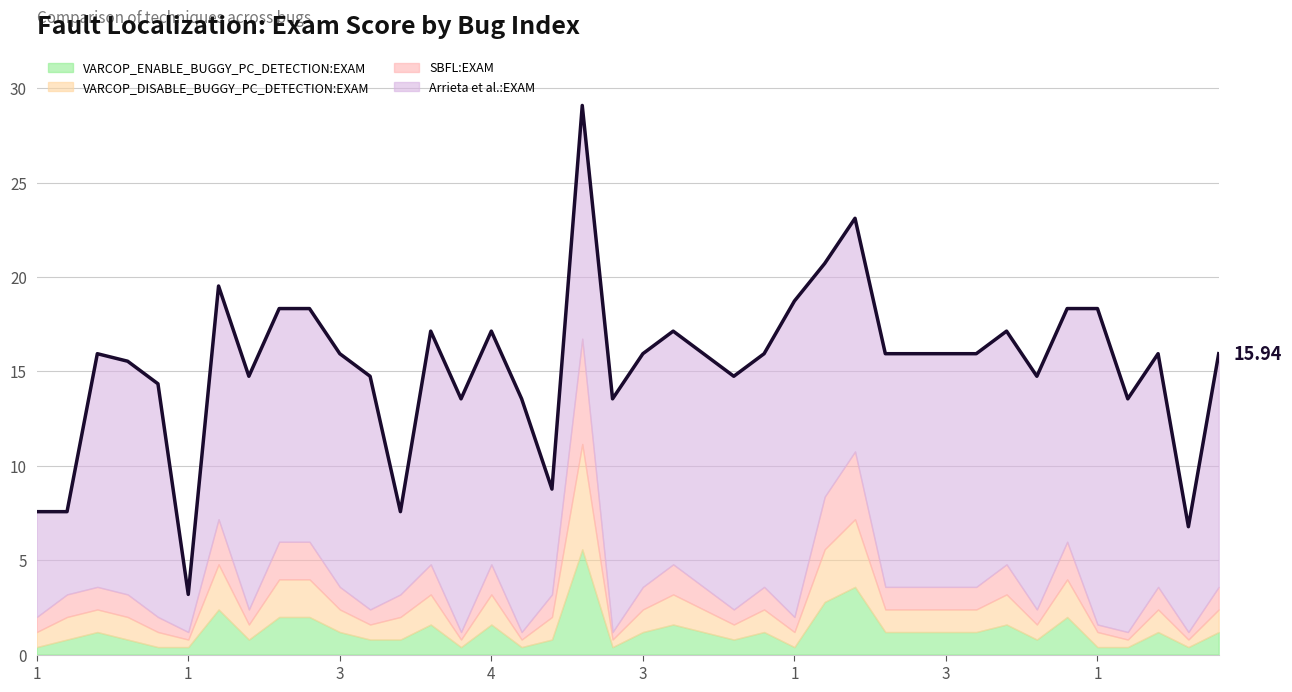

What is the label of the 27th point from the right?

13